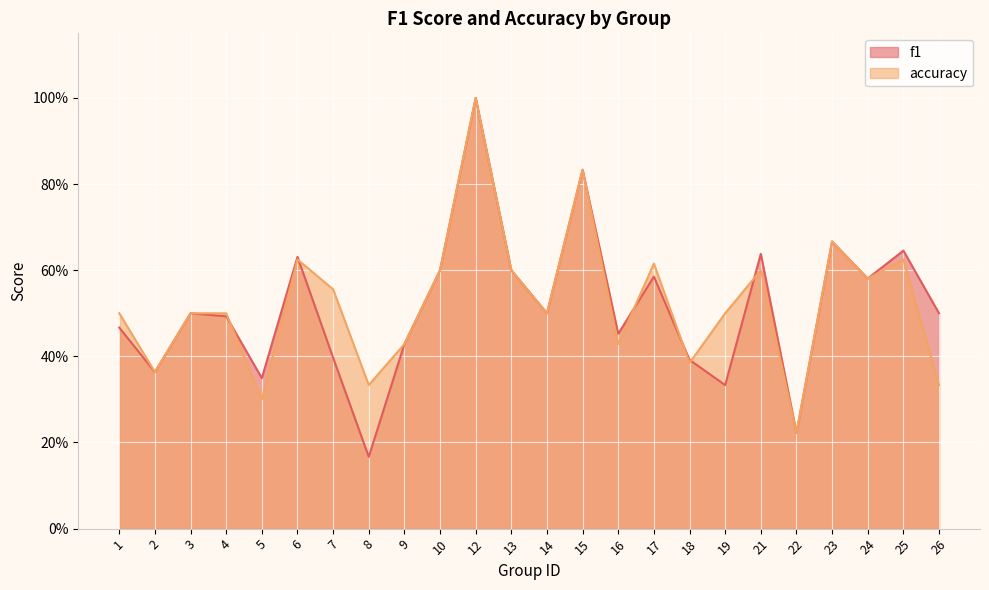

At how many categories does at least one series exceed 0?

24